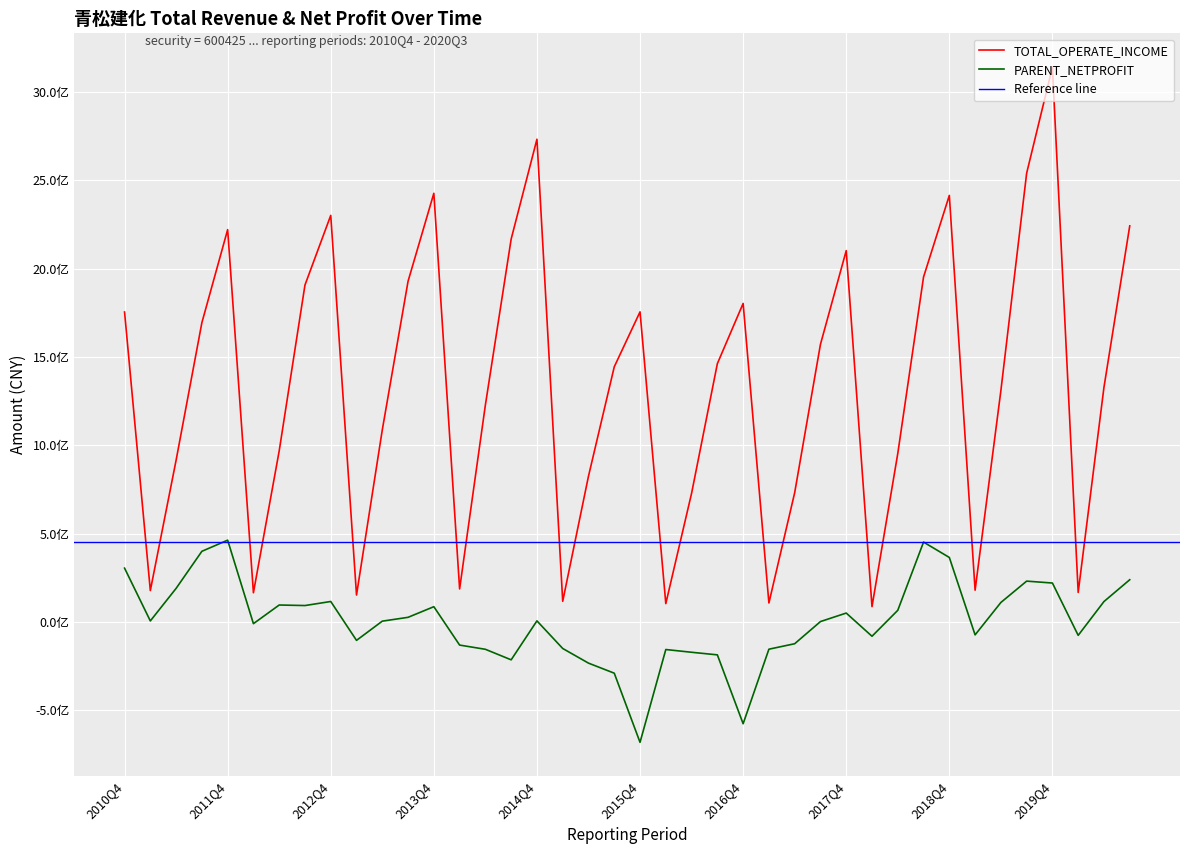

True or false: TOTAL_OPERATE_INCOME and PARENT_NETPROFIT intersect in this chart.

False